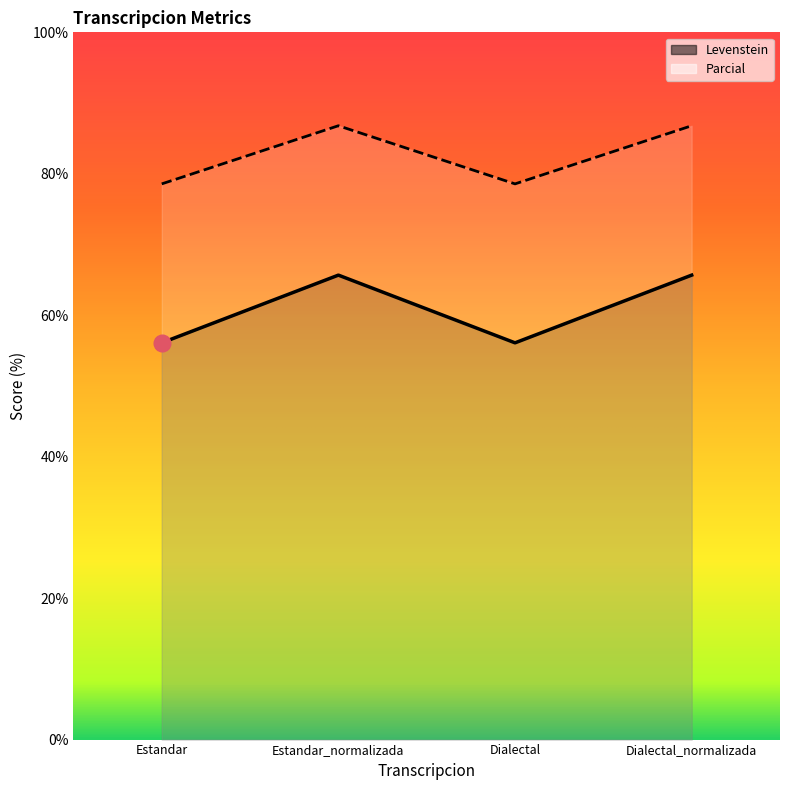

List the labels in order of Levenstein value, smallest first.

Estandar, Dialectal, Estandar_normalizada, Dialectal_normalizada